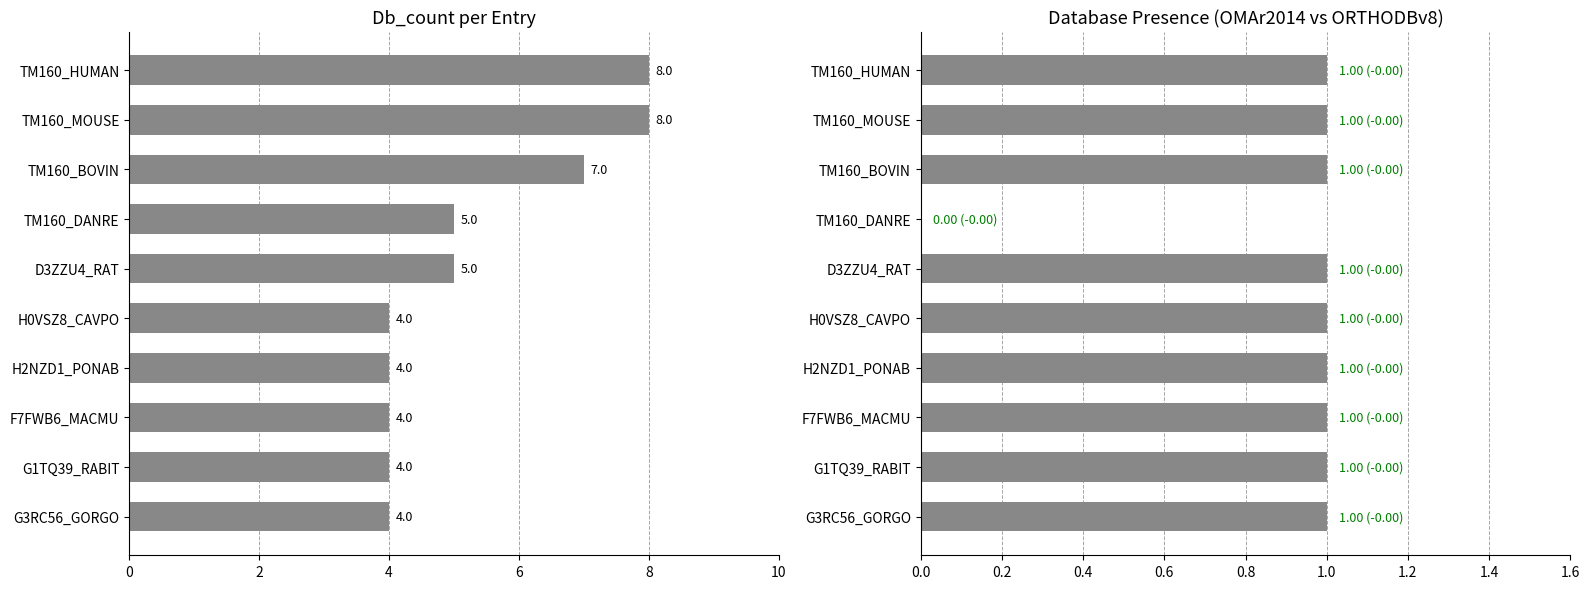

What is the difference between the maximum and minimum values in the Db_count series?

4